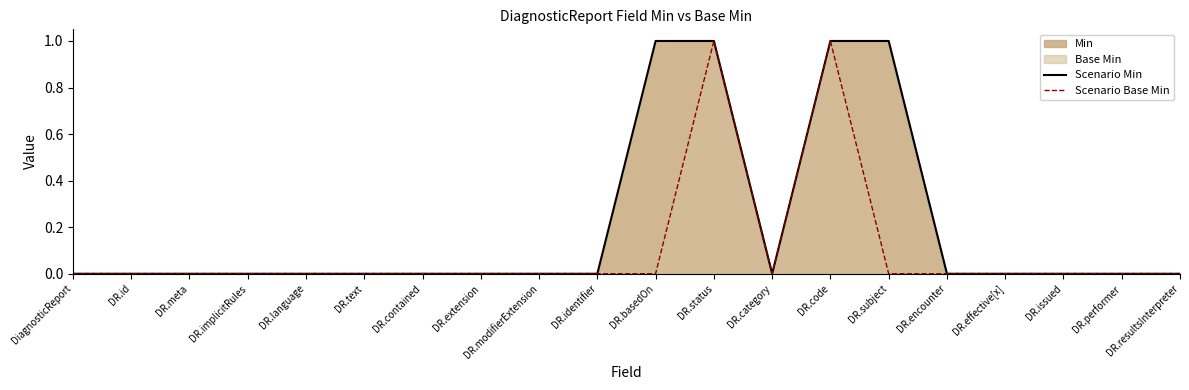

True or false: Scenario Min has more than 1 interior local peaks.

False